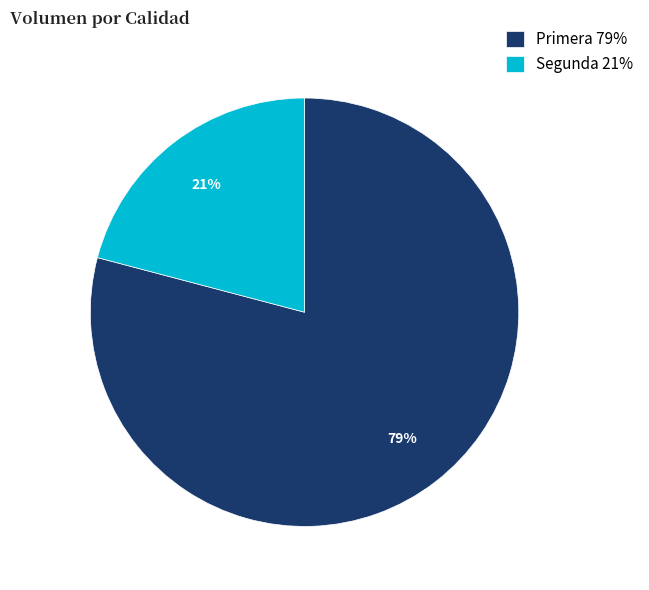

To the nearest percent, what is the difference between the largest and smallest slice percentages?

58%